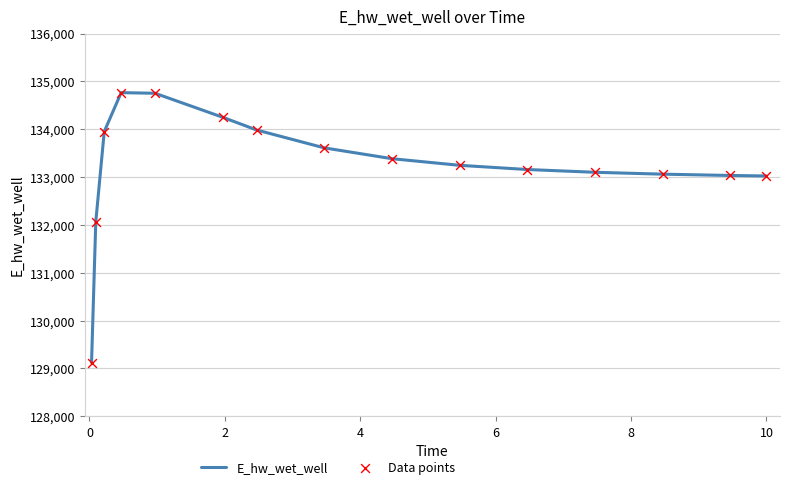

What is the greatest value displayed?

134764.1